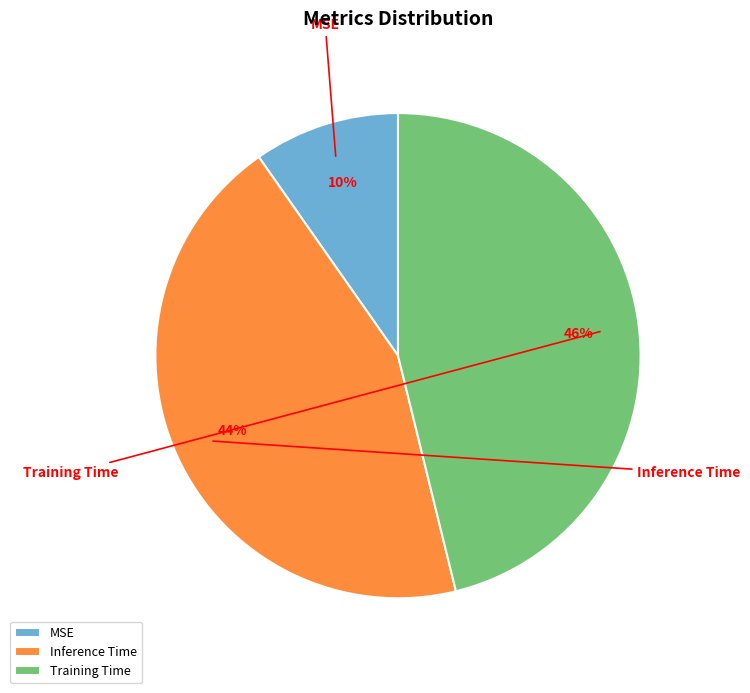

Which category has the biggest portion of the pie?

Training Time